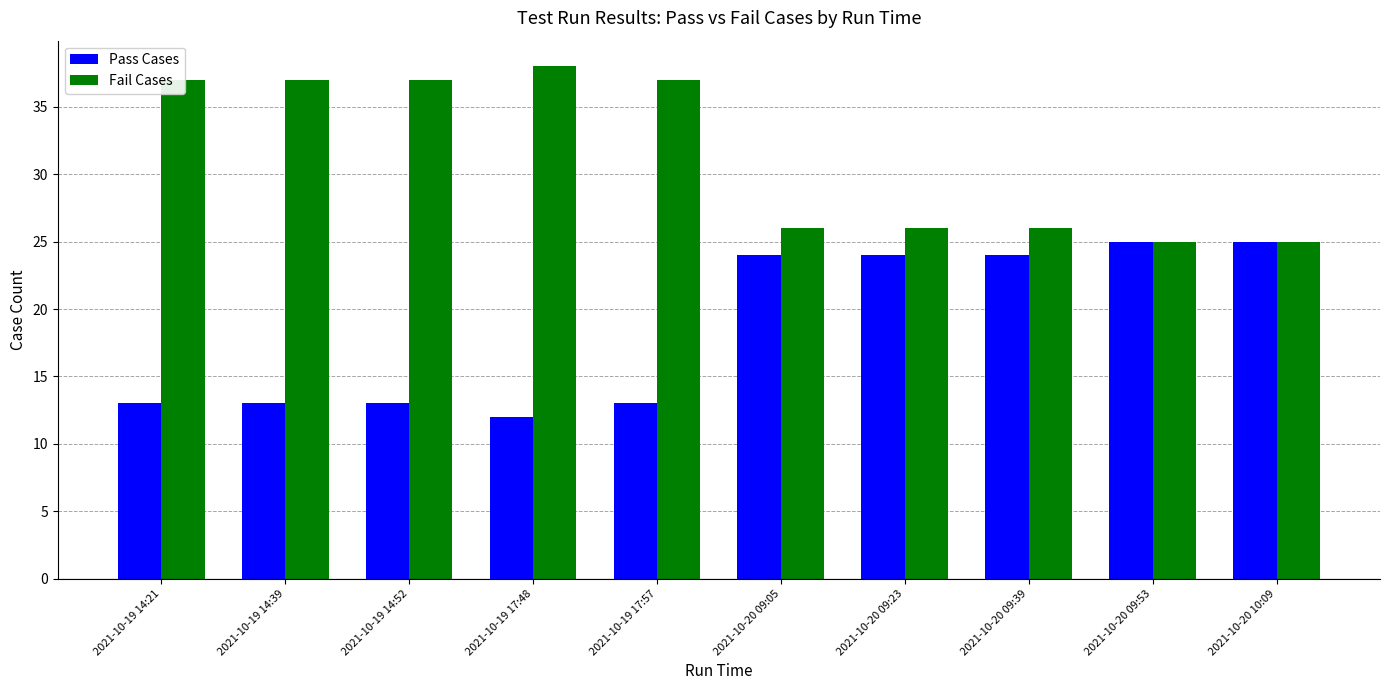

Which category has the lowest value across all series?

2021-10-19 17:48